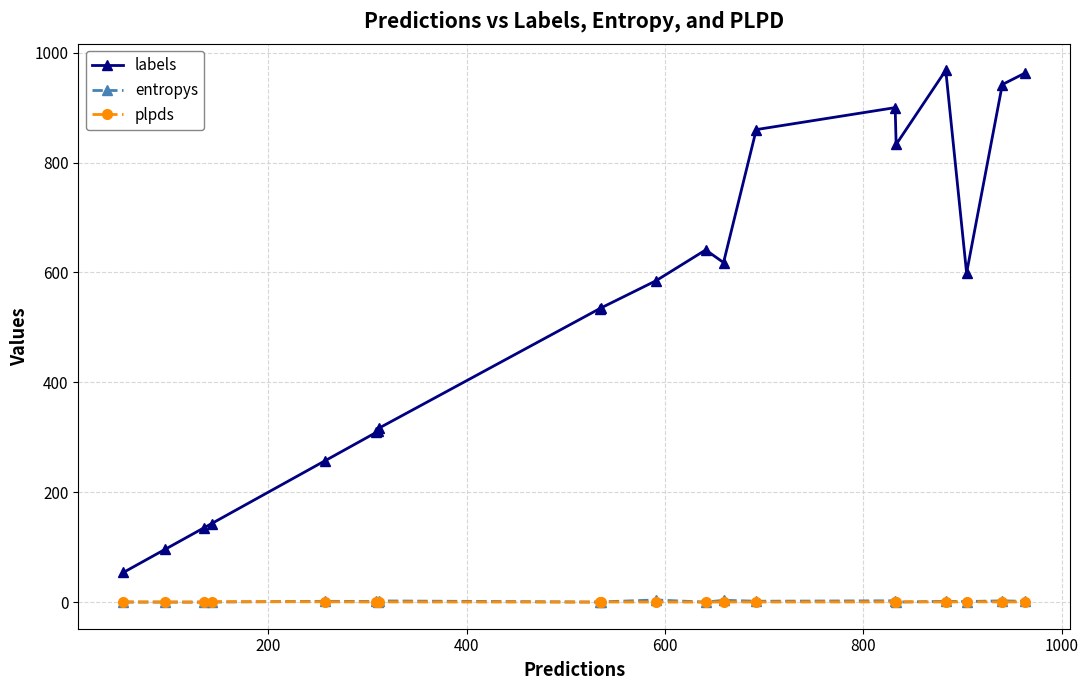

Does the chart display data point markers on the line(s)?

Yes